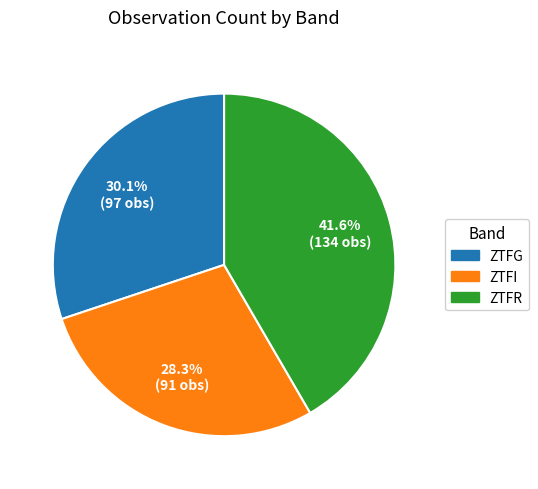

How many segments does this pie chart have?

3